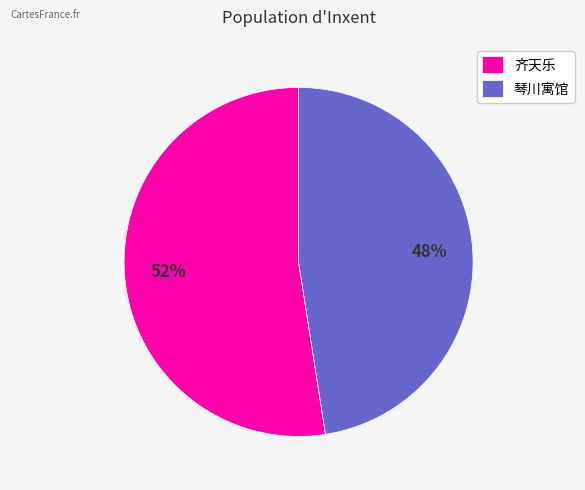

How many slices are in this pie chart?

2